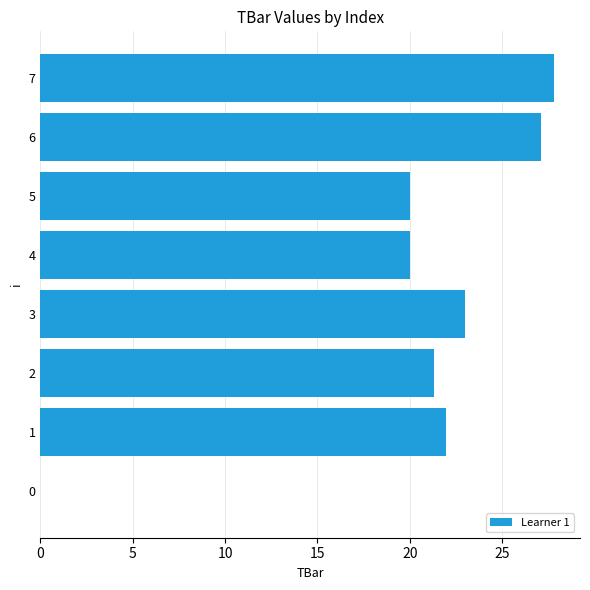

The value at 0 is 0.0. True or false?

True